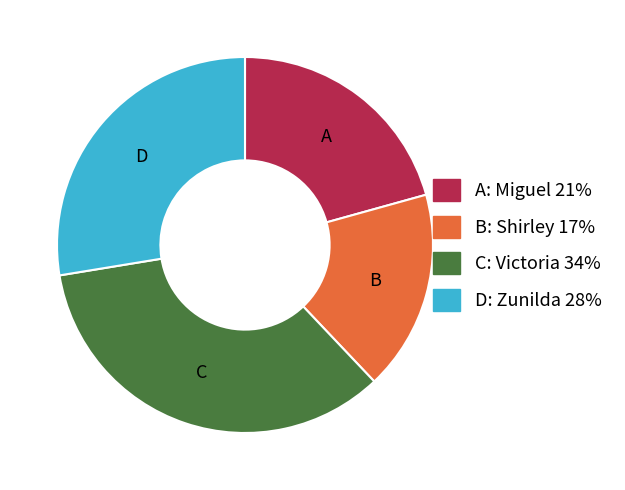

Does any single category account for the majority?

No